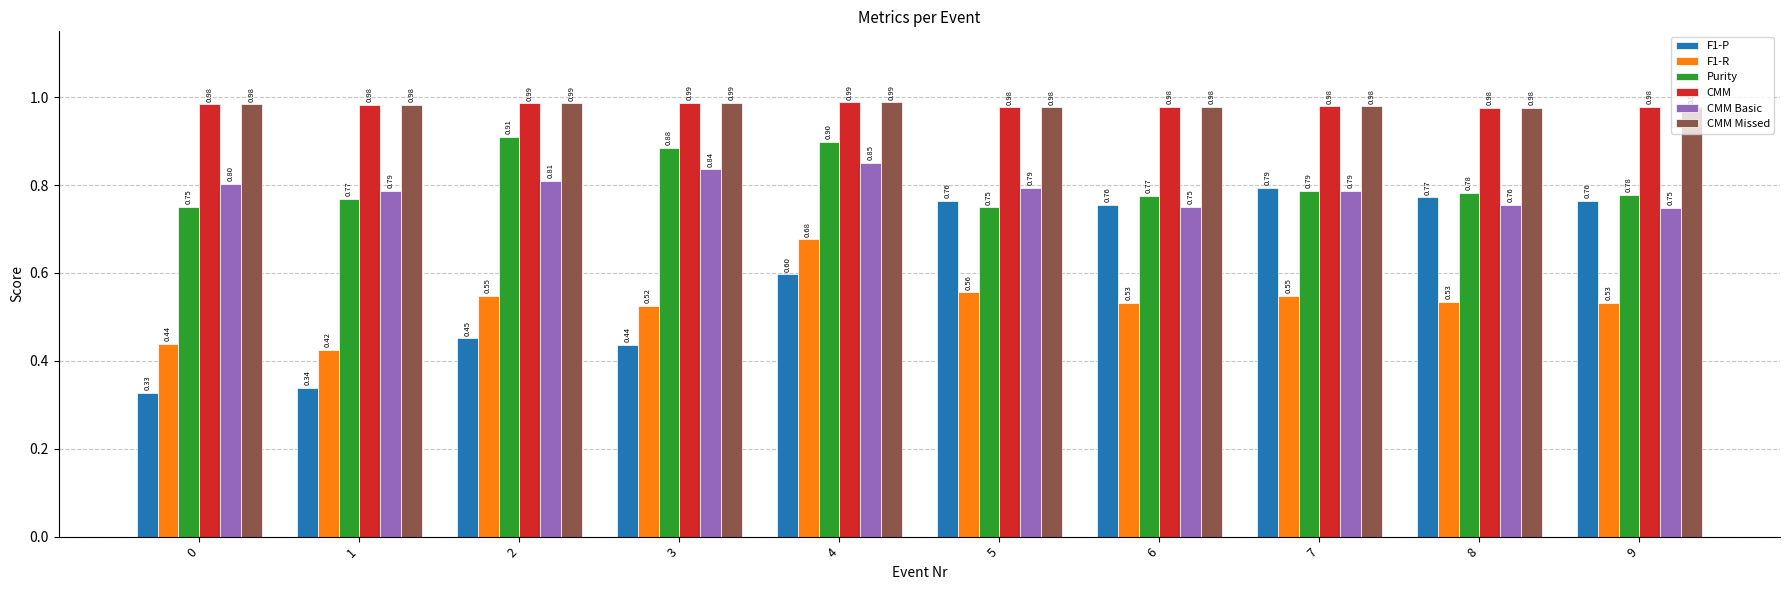

What is the sum of all CMM Basic values?

7.9